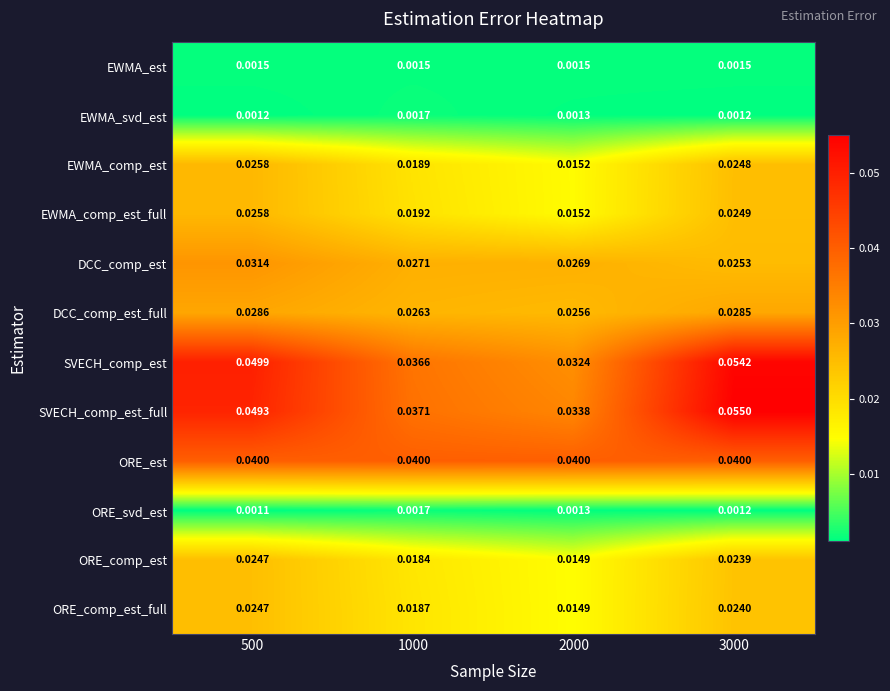

Which series changed the most between 2000 and 3000?

SVECH_comp_est